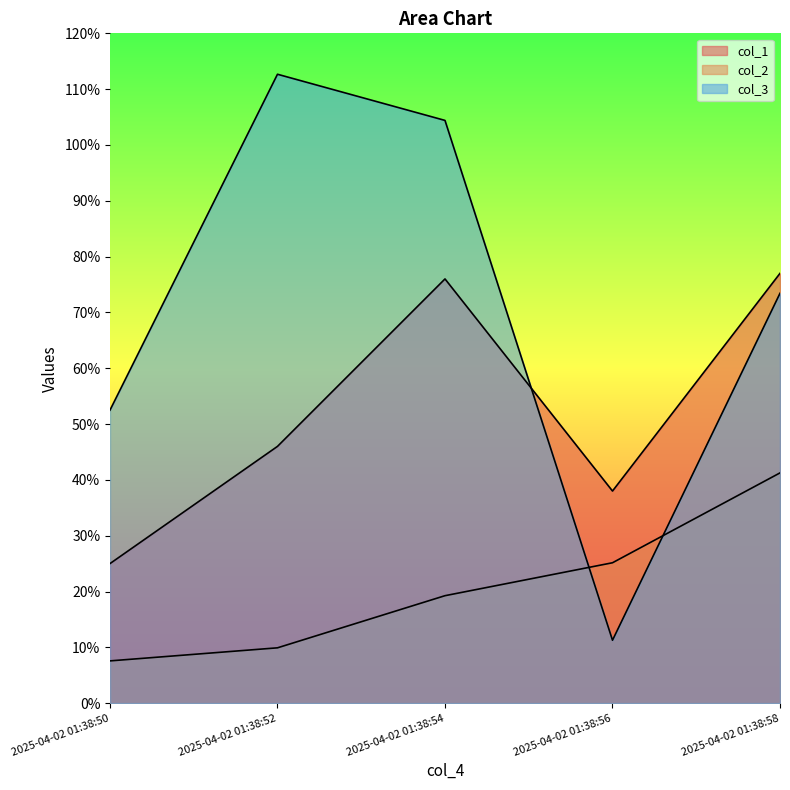

Reading right to left, list all the values displayed in this chart.

col_1: 77.0	38.0	76.0	46.0	25.0
col_2: 41.2	25.1	19.2	9.9	7.6
col_3: 73.4	11.3	104.4	112.7	52.5